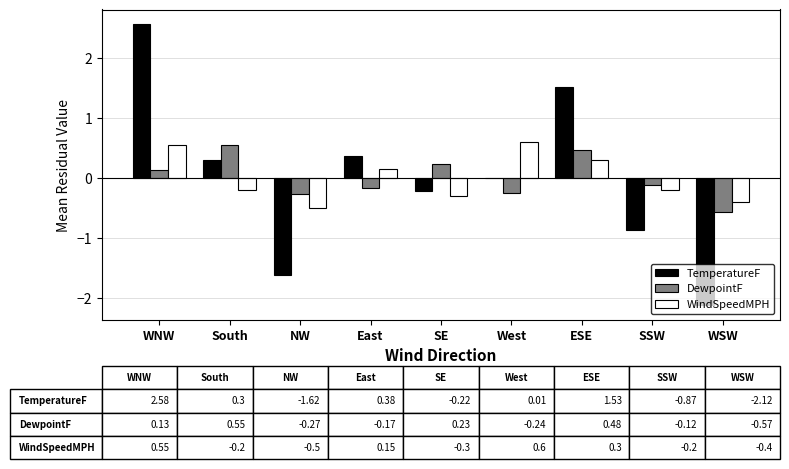

What are all the series names shown in the legend?

TemperatureF, DewpointF, WindSpeedMPH